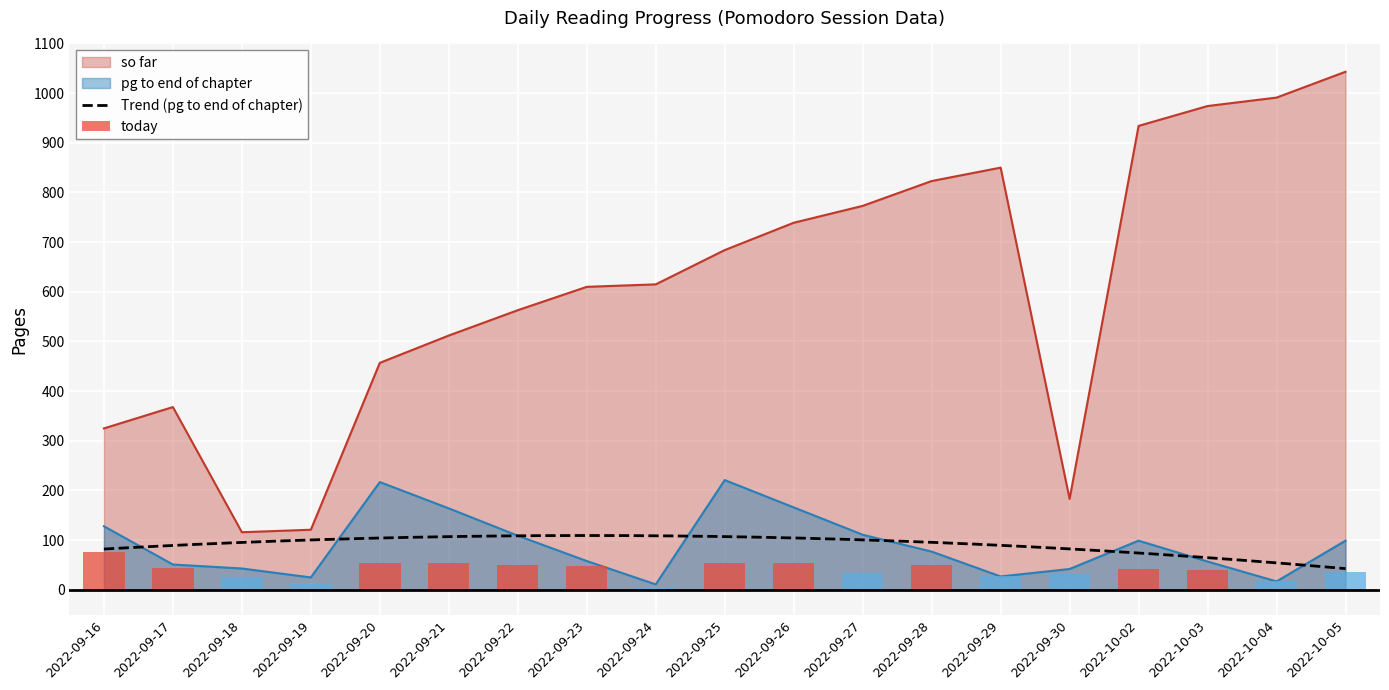

What is the label of the 14th bar from the left?

2022-09-29